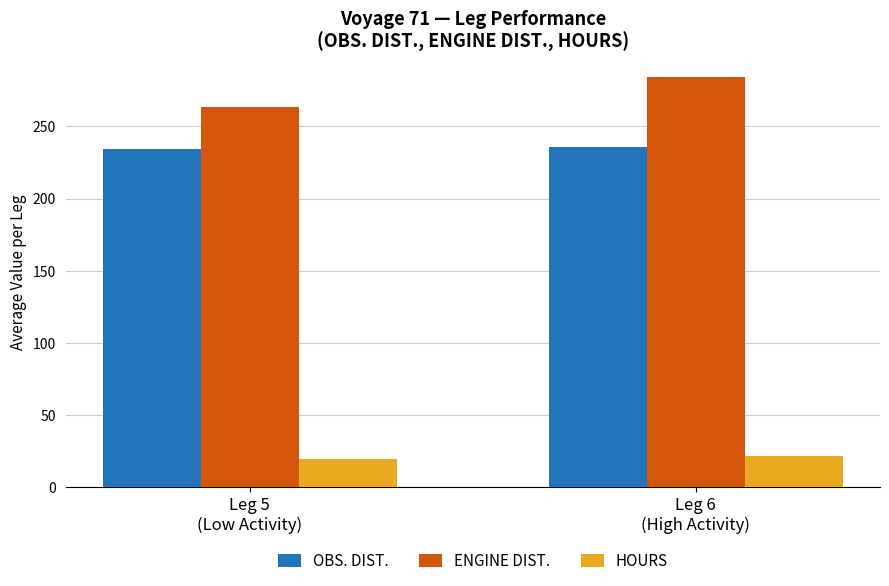

What is the sum of all OBS. DIST. values?

470.0